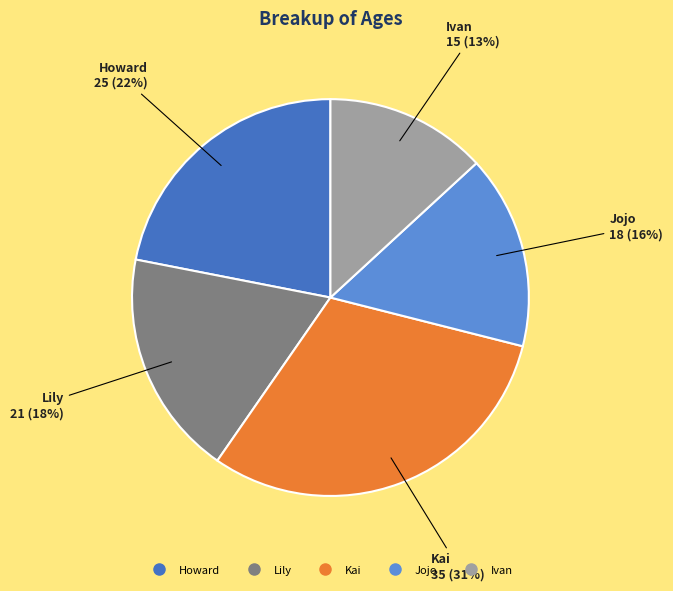

Do Jojo and Lily together represent more than half of the pie?

No